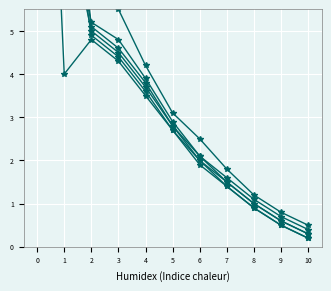

The Serie 2 series shows 6.6 at 3. True or false?

False